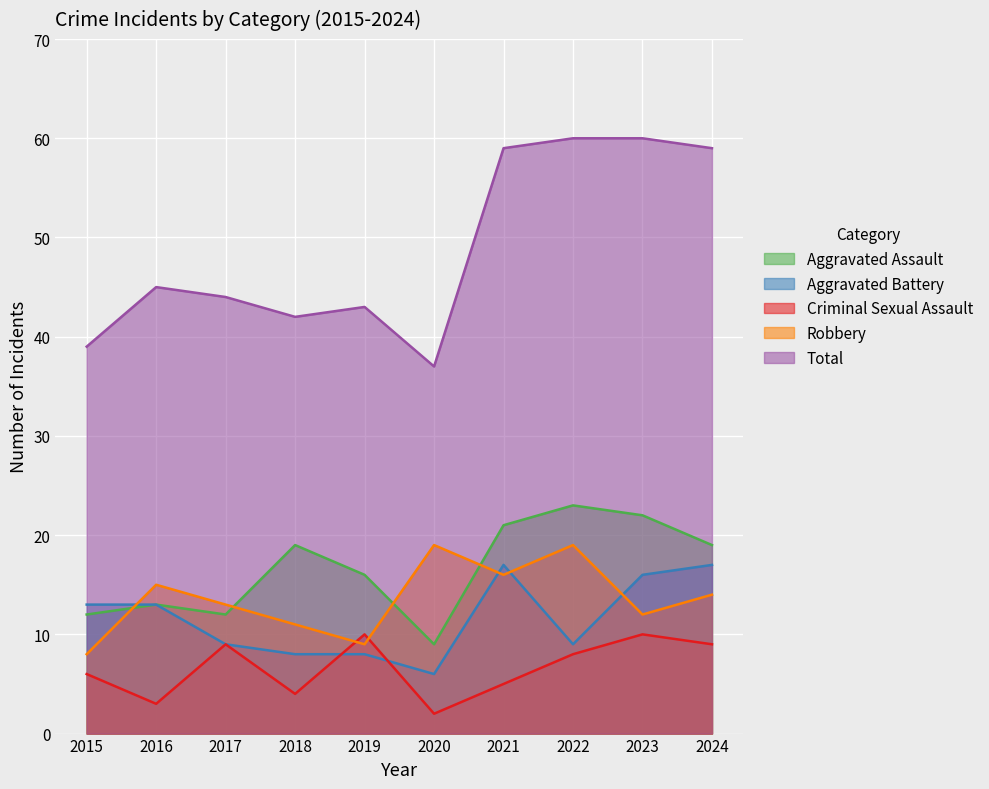

Reading left to right, what are all the values shown in this chart?

Aggravated Assault: 12	13	12	19	16	9	21	23	22	19
Aggravated Battery: 13	13	9	8	8	6	17	9	16	17
Criminal Sexual Assault: 6	3	9	4	10	2	5	8	10	9
Robbery: 8	15	13	11	9	19	16	19	12	14
Total: 39	45	44	42	43	37	59	60	60	59